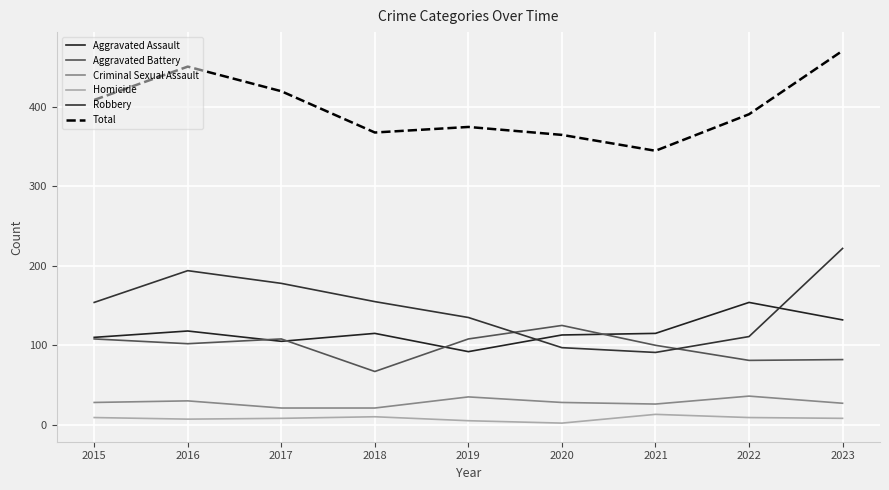

What is the total value across all series at 2020?

730